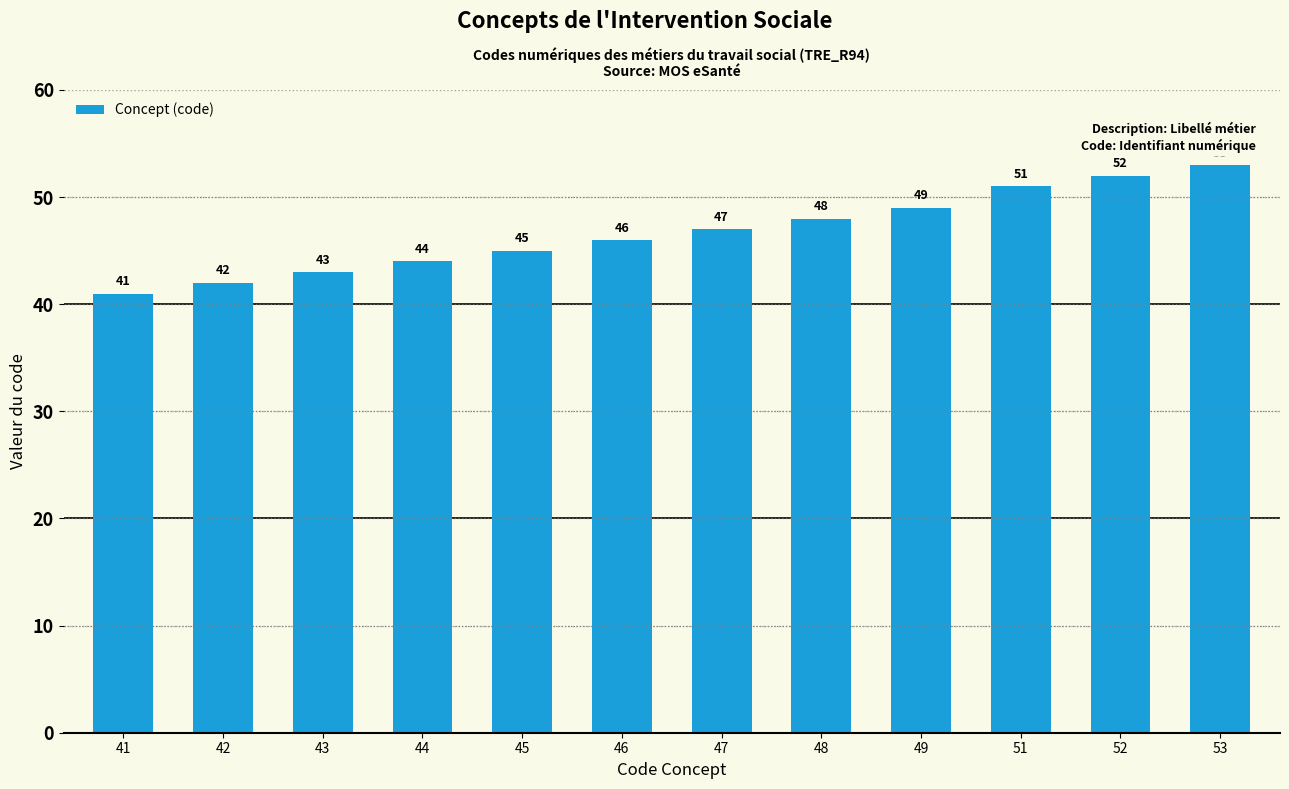

At which label is the value closest to 47?

47